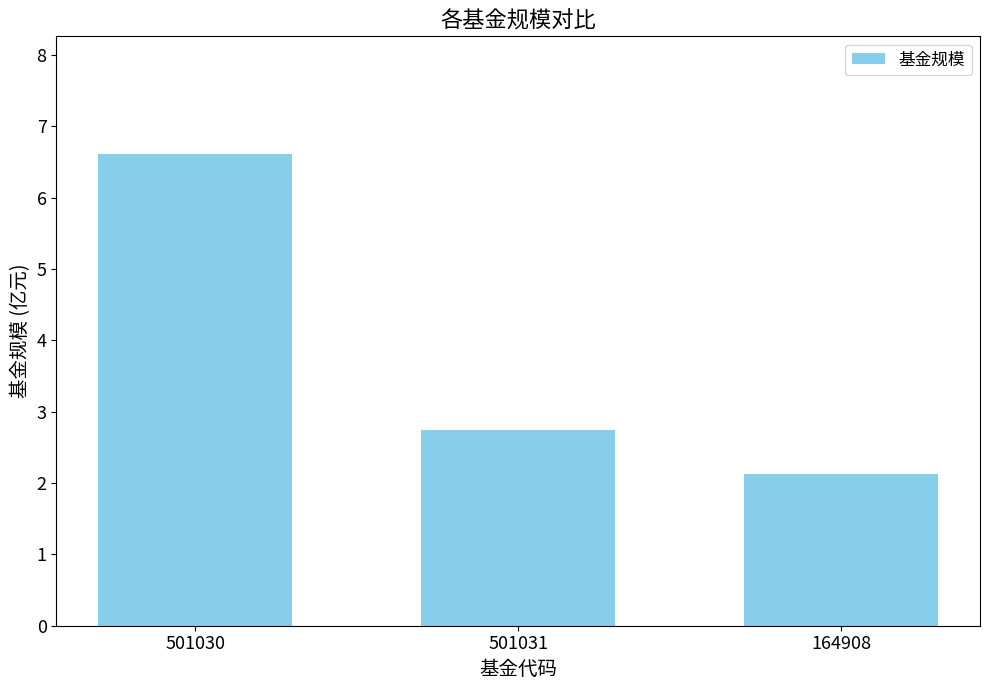

The value at 501031 is 4.7. True or false?

False